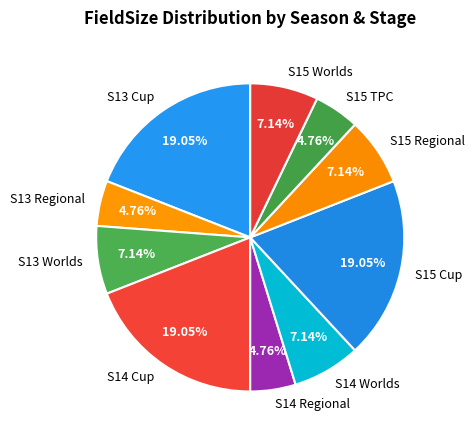

To the nearest percent, what portion does S13 Cup represent?

19%